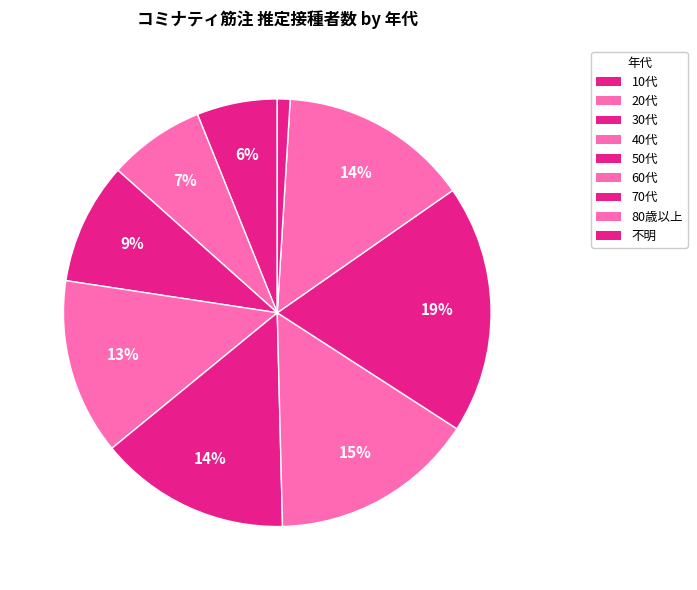

What is the change in value from 40代 to 50代?

+2339273